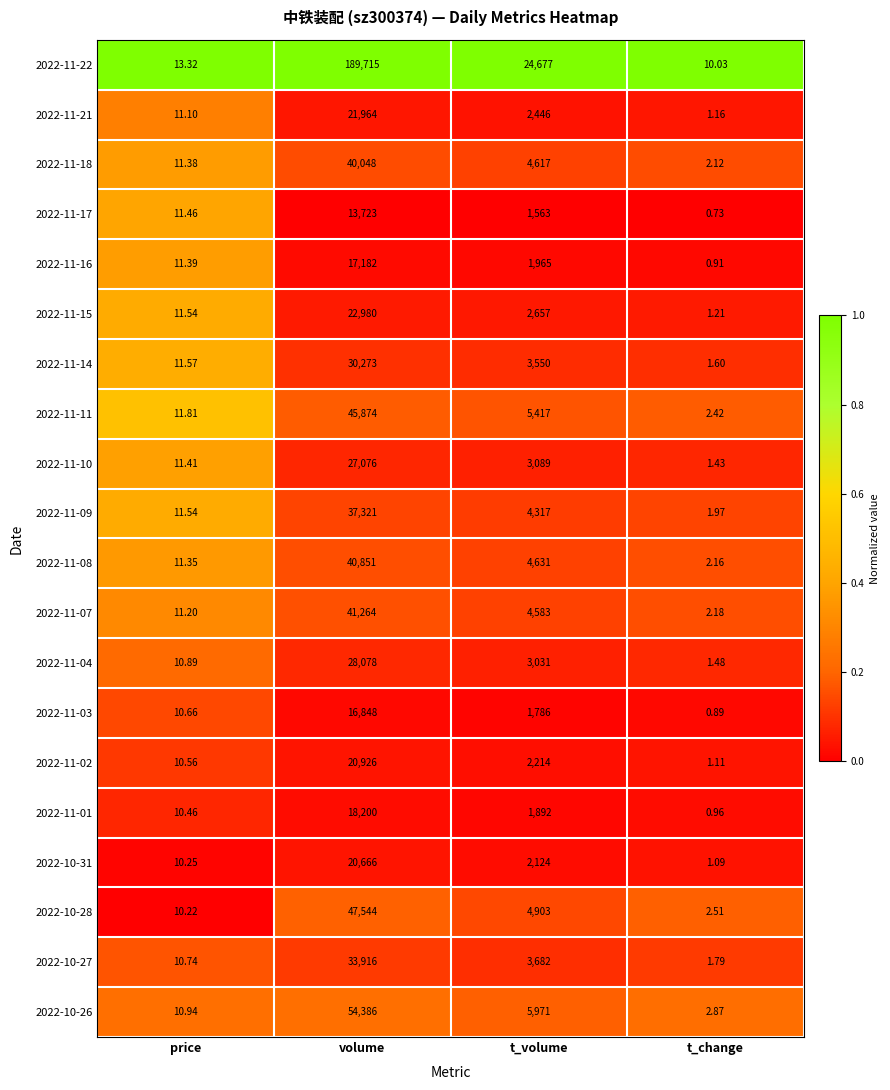

Which series has the largest range (max minus min)?

2022-11-22